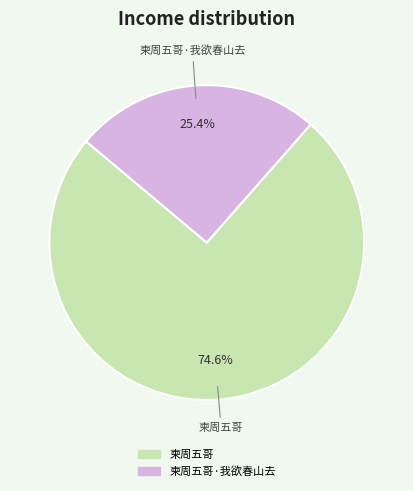

Is there any slice that represents more than half of the pie?

Yes